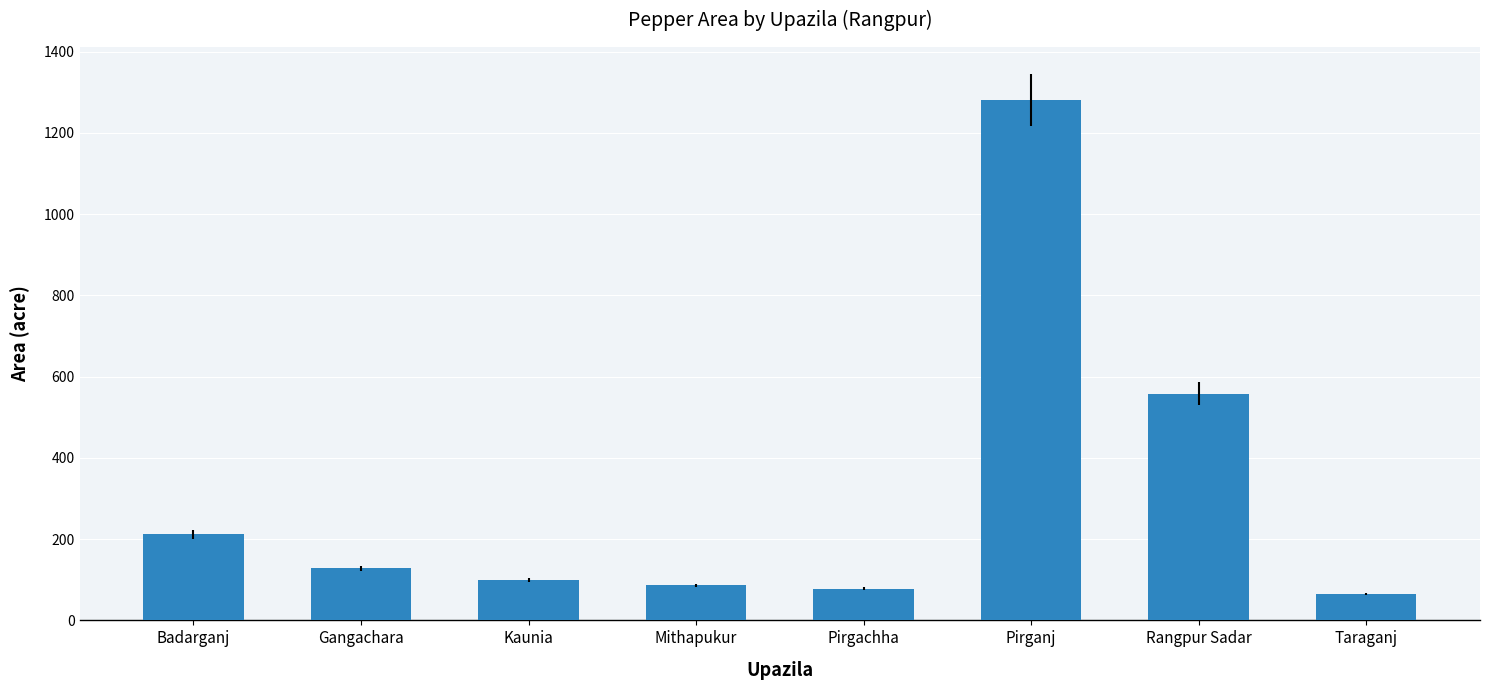

What is the change in value from Pirgachha to Rangpur Sadar?

+480